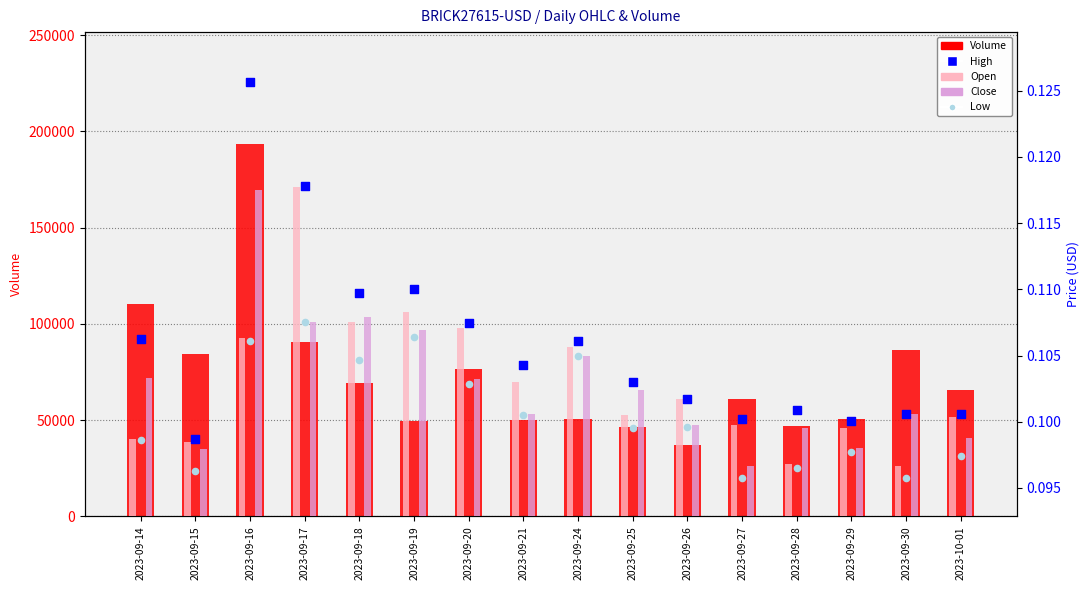

Which series contains the highest Y value?

Volume